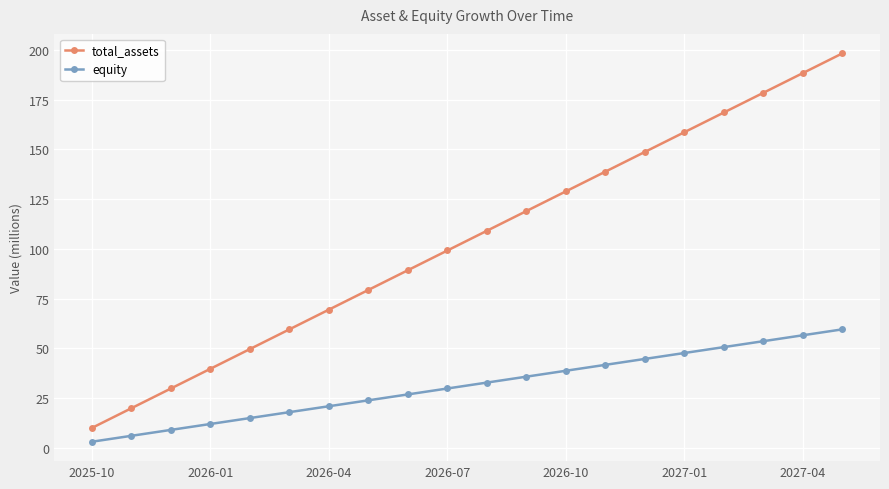

Rank the series by their average value, from lowest to highest.

equity, total_assets